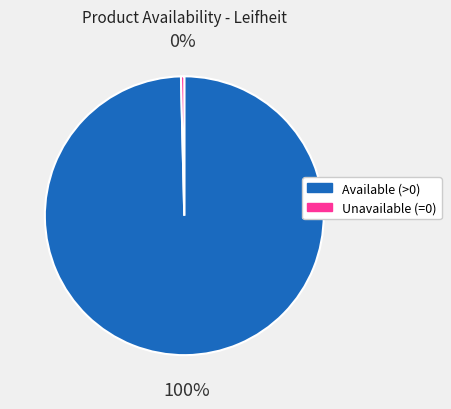

To the nearest percent, what is the average slice percentage?

50%